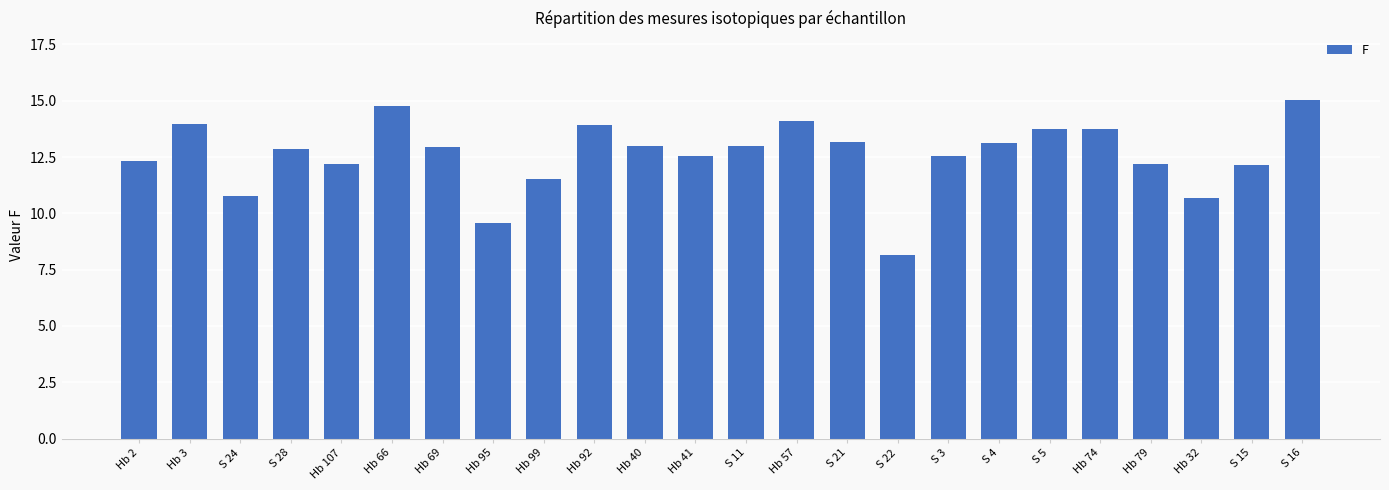

What is the smallest value displayed?

8.2